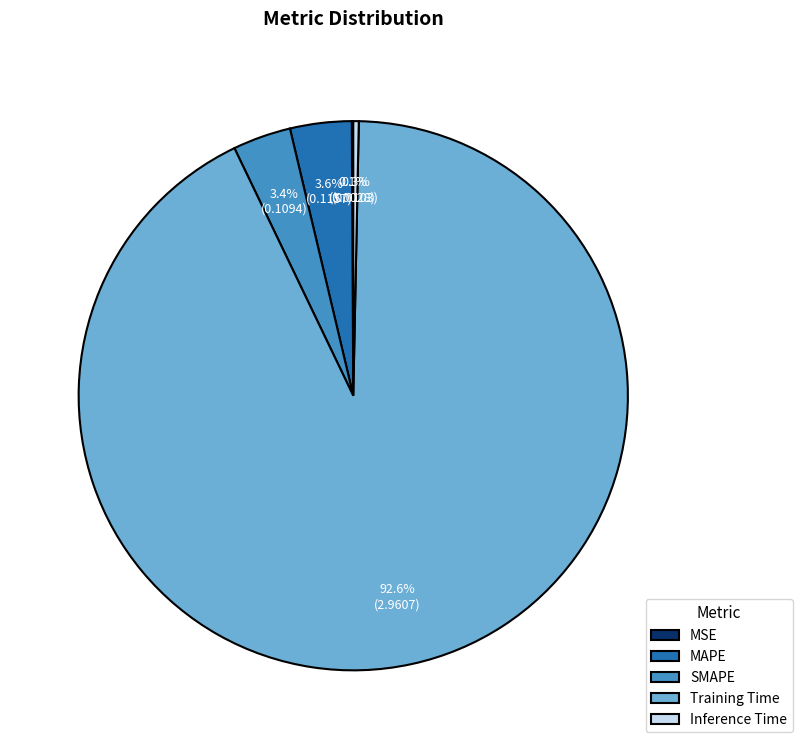

Combined, do MAPE and Inference Time account for over 50%?

No